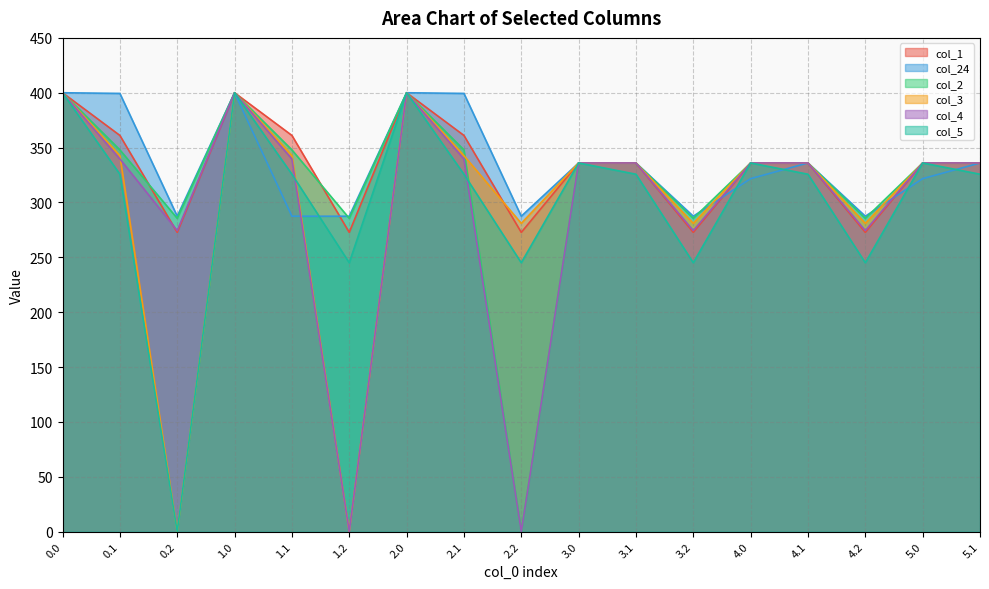

At how many categories does at least one series exceed 130?

17